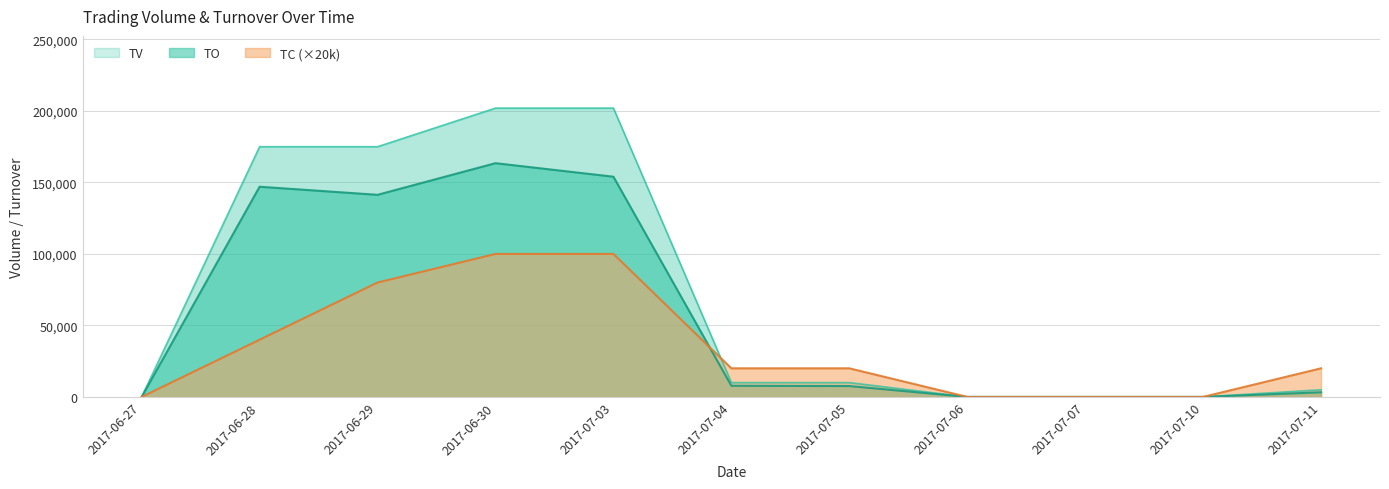

Reading left to right, transcribe all the data shown in this chart.

TO: 0	147000	141340	163470	154010	7800	7600	0	0	0	3250
TV: 0	175000	175000	202000	202000	10000	10000	0	0	0	5000
TC: 0	40000	80000	100000	100000	20000	20000	0	0	0	20000